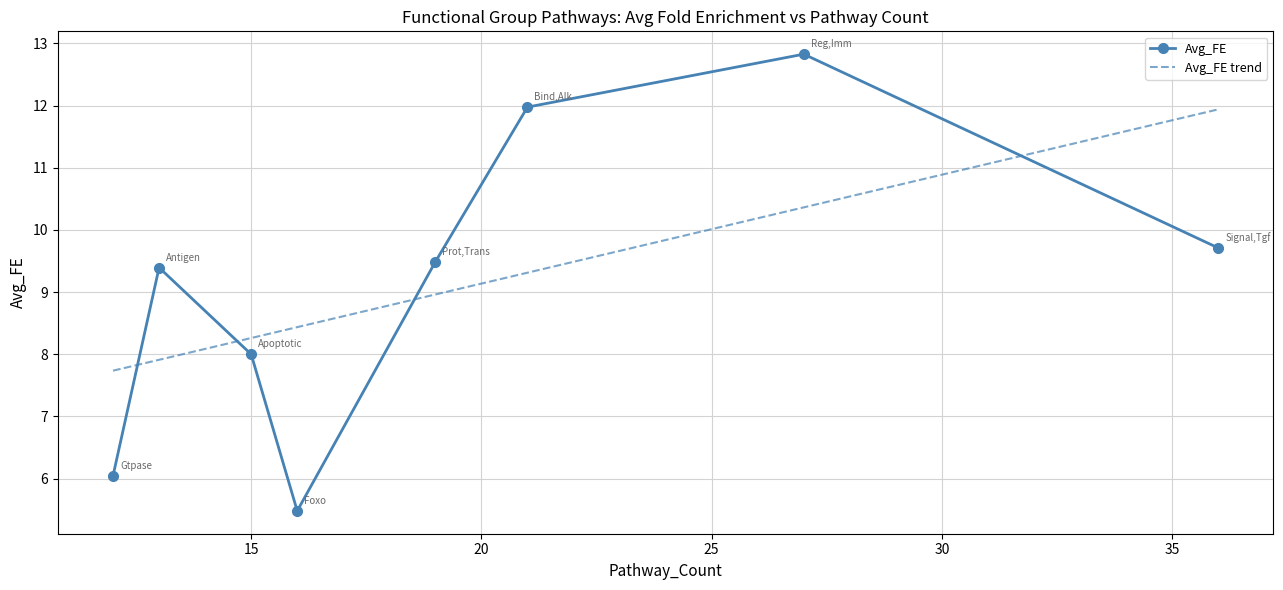

The chart shows a value of 9.5 at Protein,Transport,Ubiquitin. True or false?

True